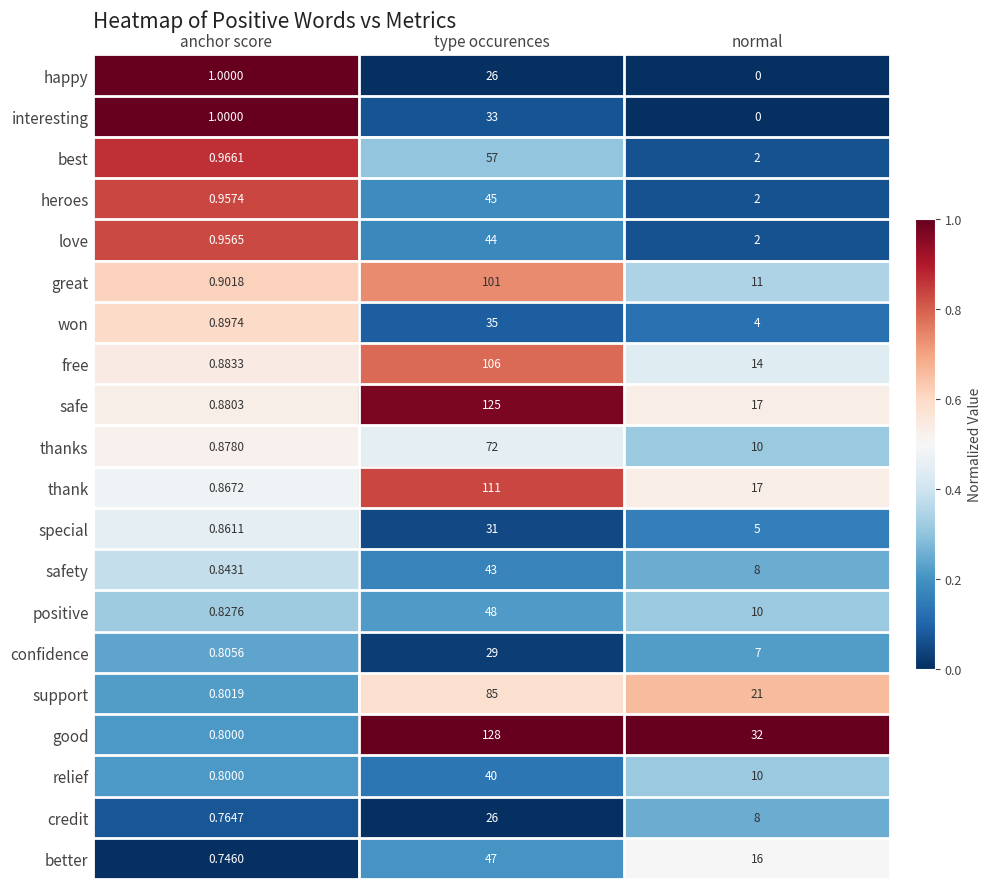

Which series has the largest total across all categories?

good